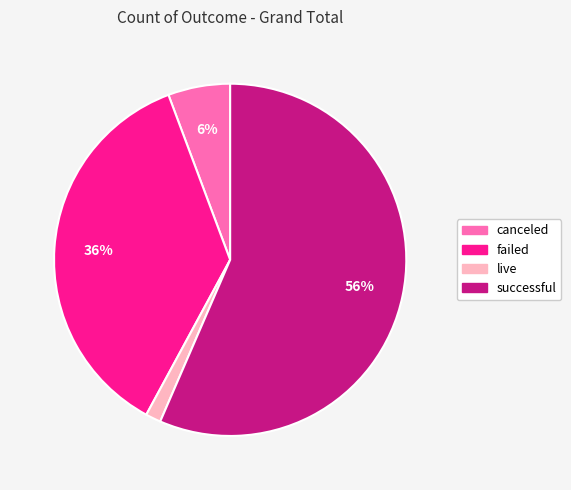

The successful slice represents 56% of the pie. True or false?

True